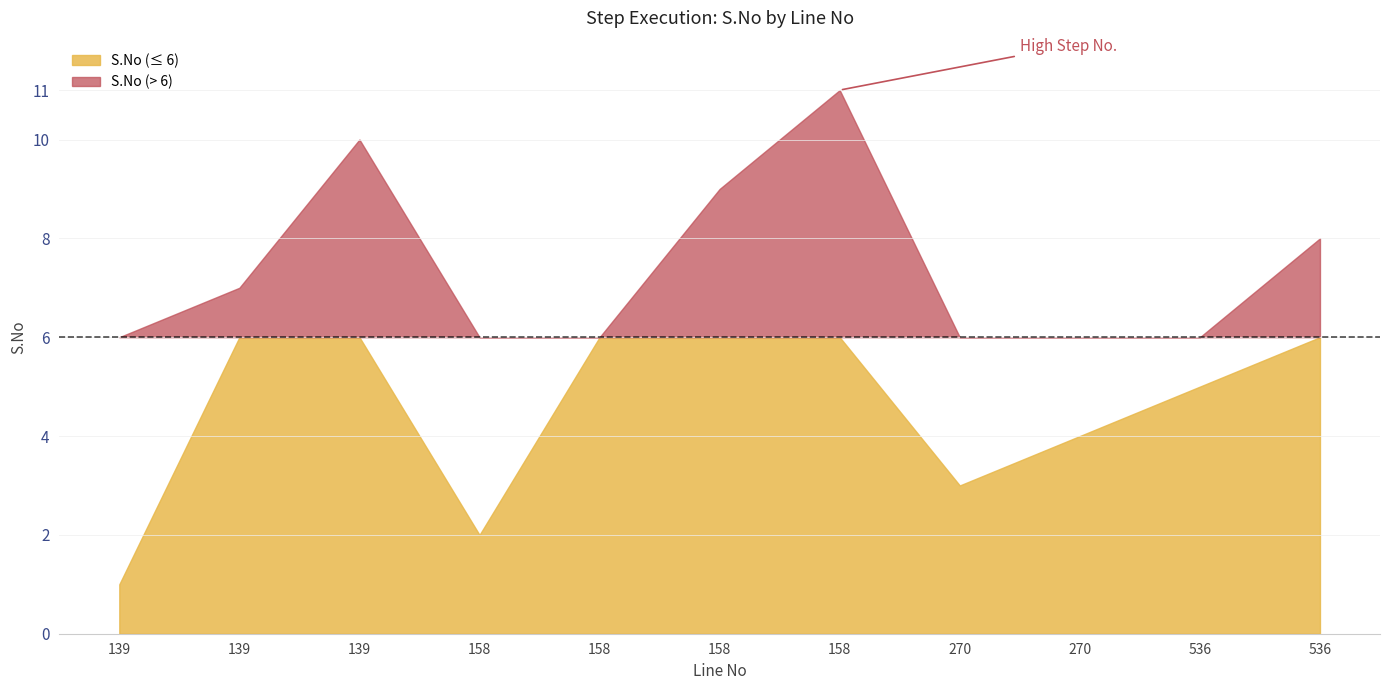

Count the number of values greater than 6.

5